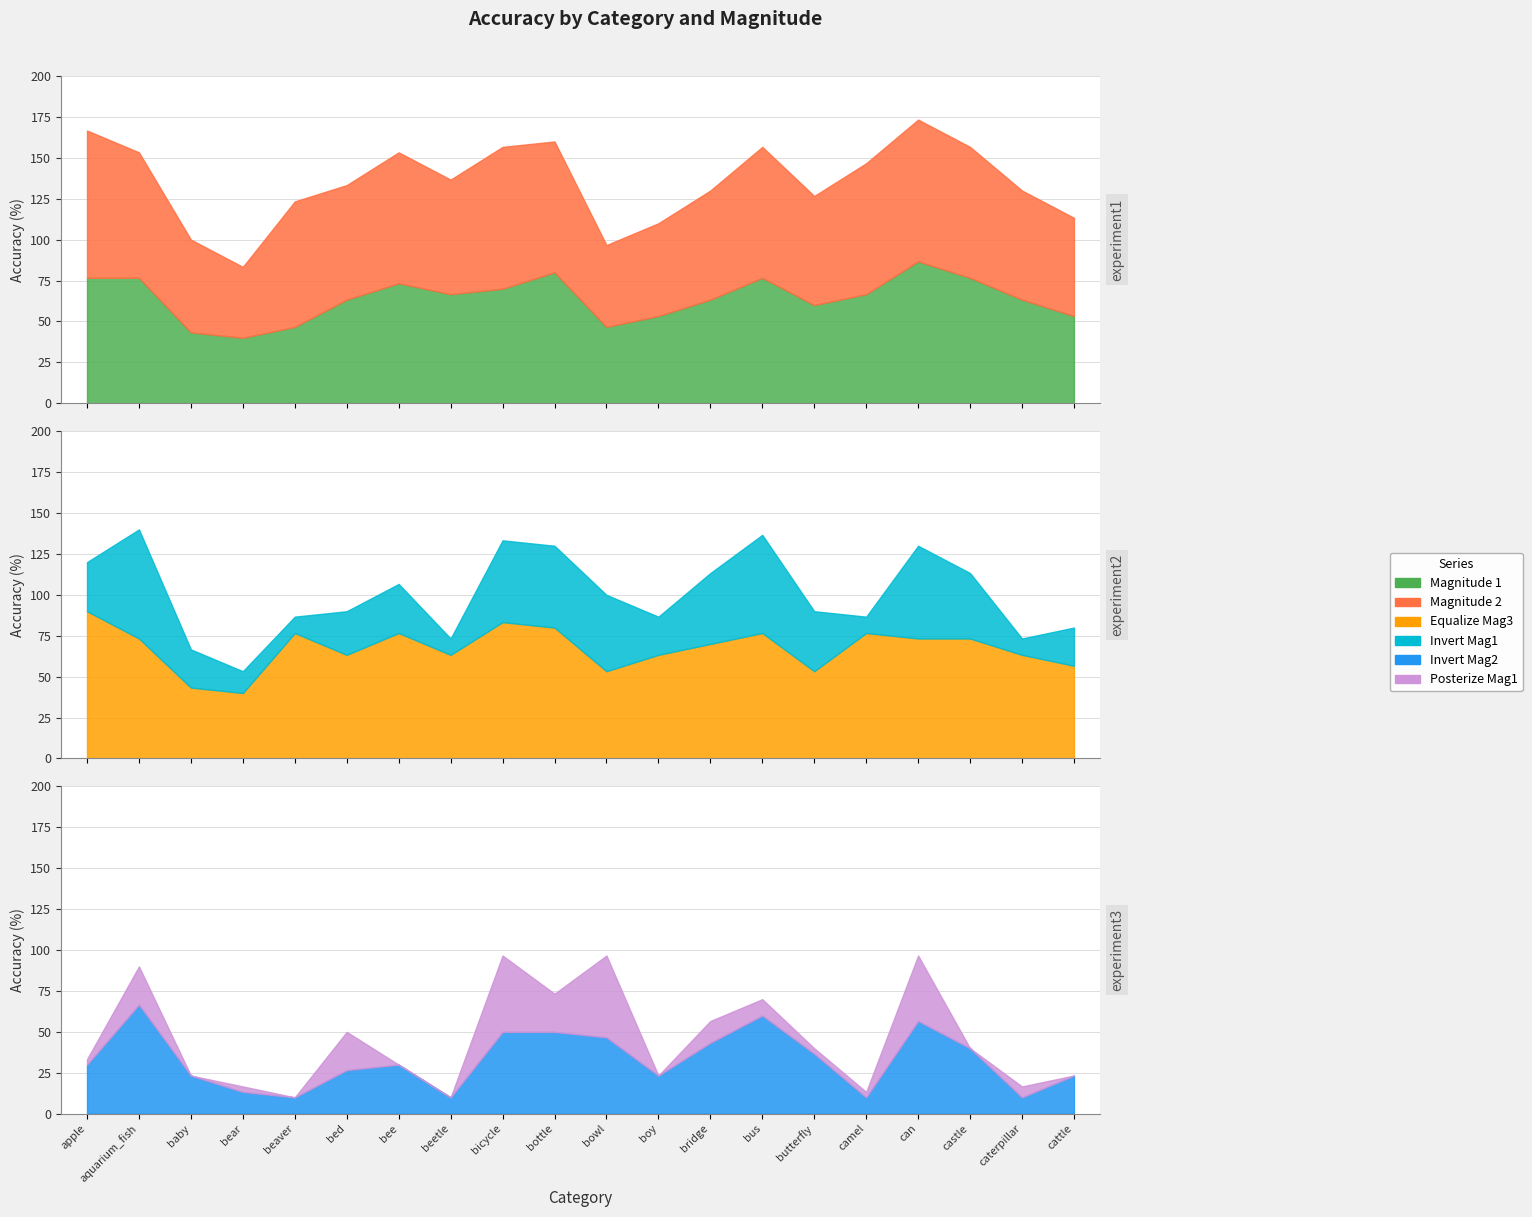

List the labels in order of Invert_Mag1 value, smallest first.

beaver, beetle, camel, caterpillar, bear, baby, boy, cattle, bed, apple, bee, butterfly, castle, bridge, bowl, bicycle, bottle, can, bus, aquarium_fish